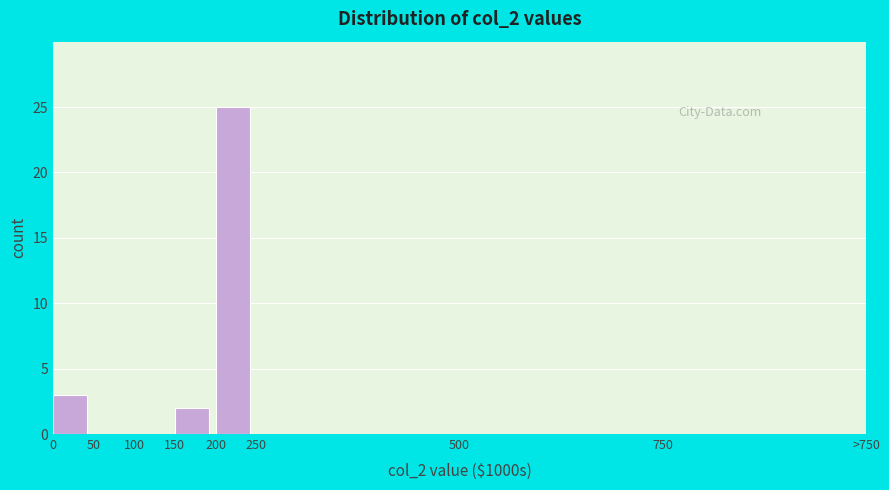

Reading left to right, extract all data points from this chart.

0=3	50=0	100=0	150=2	200=25	250=0	500=0	750=0